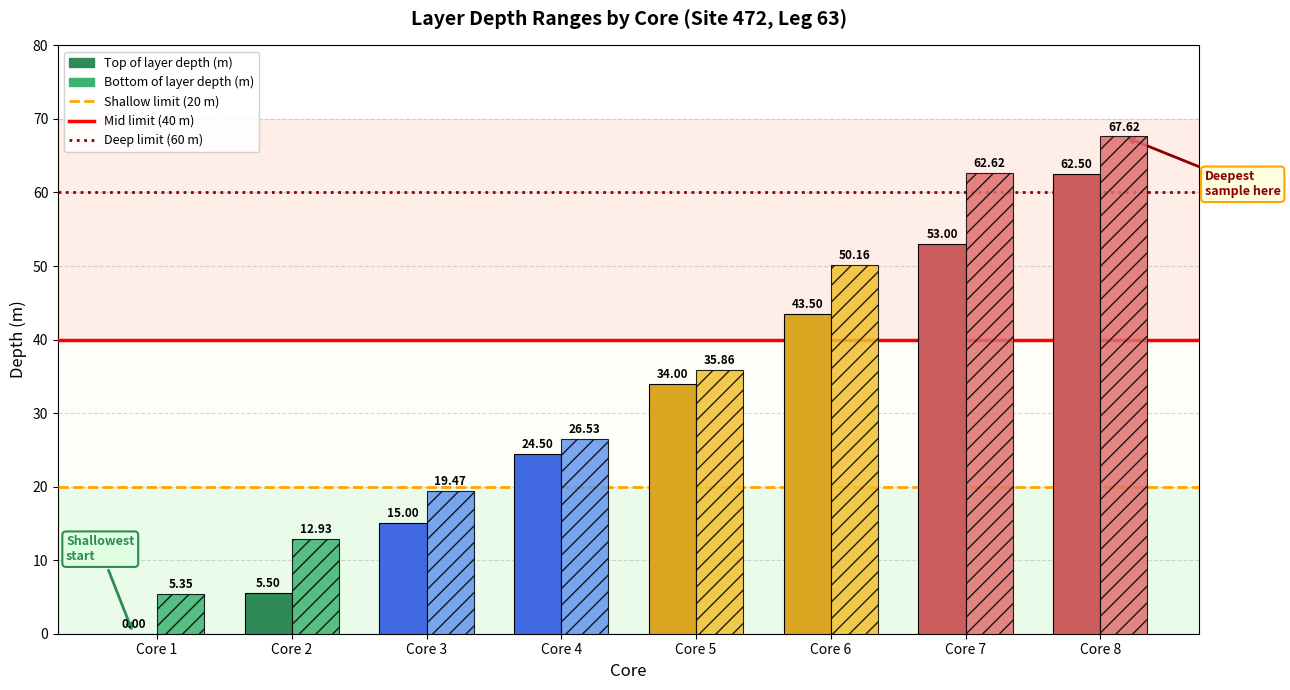

What is the sum of all Bottom of layer depth (m) values?

280.5